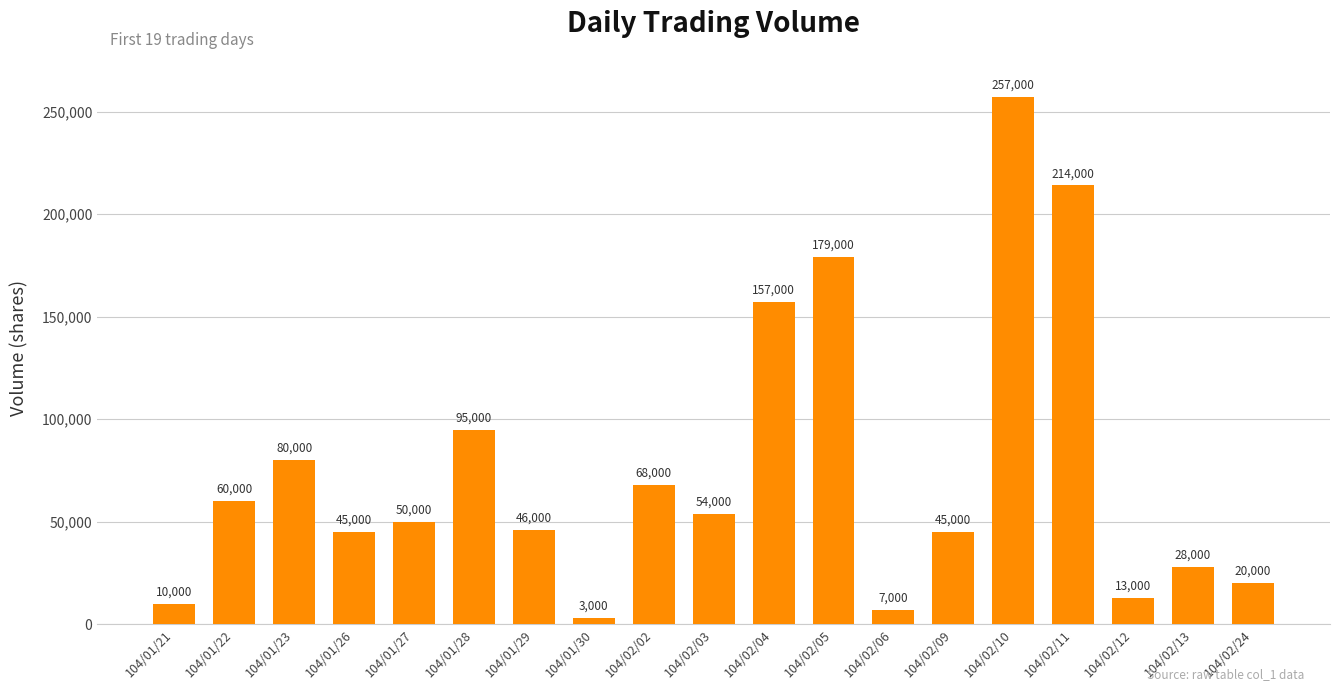

What is the change in value from 104/01/28 to 104/02/13?

-67000